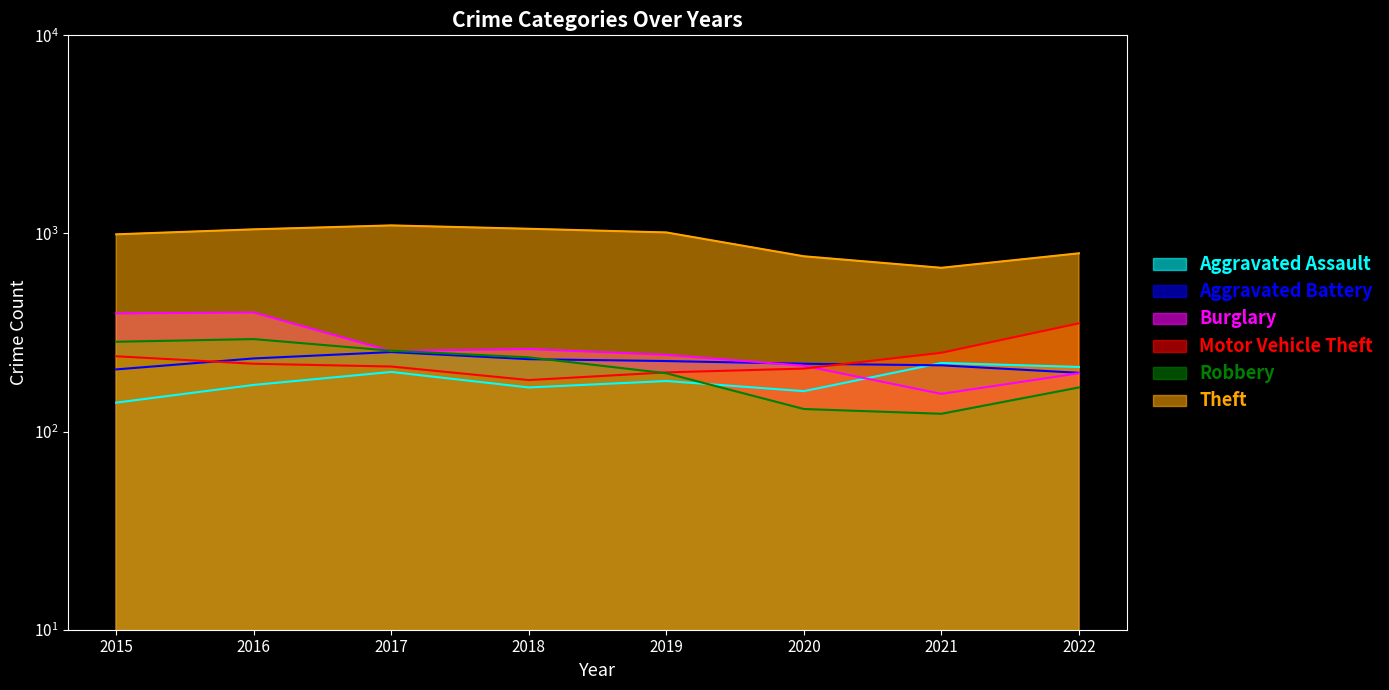

At which category is the sum across all series the highest?

2016